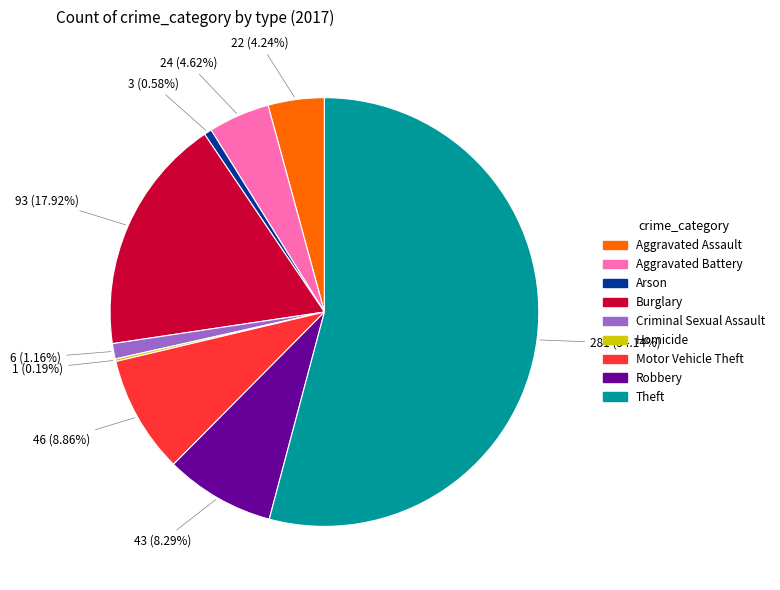

What is the ratio of the value at Aggravated Assault to the value at Robbery?

0.5